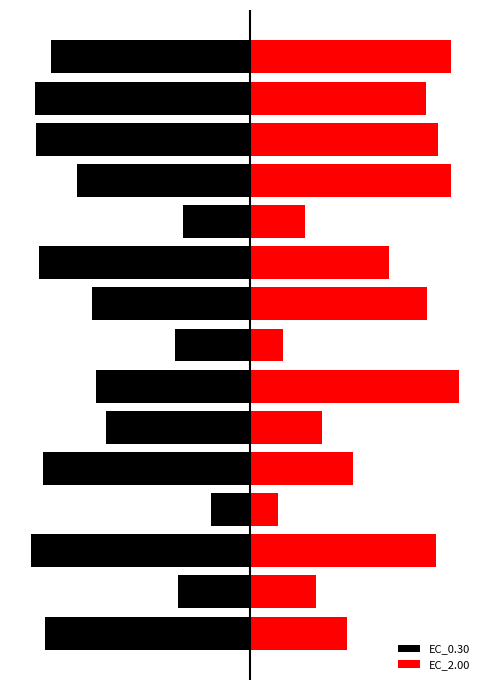

What is the maximum value shown in the chart?

94.2